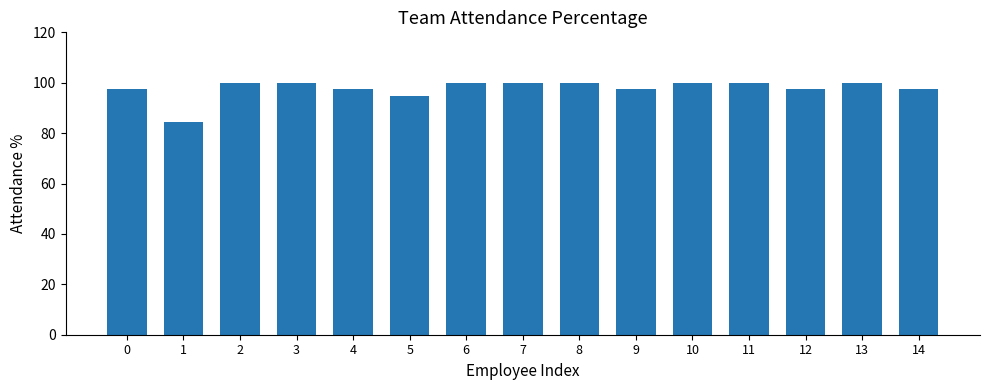

What is the maximum value shown in the chart?

100.0